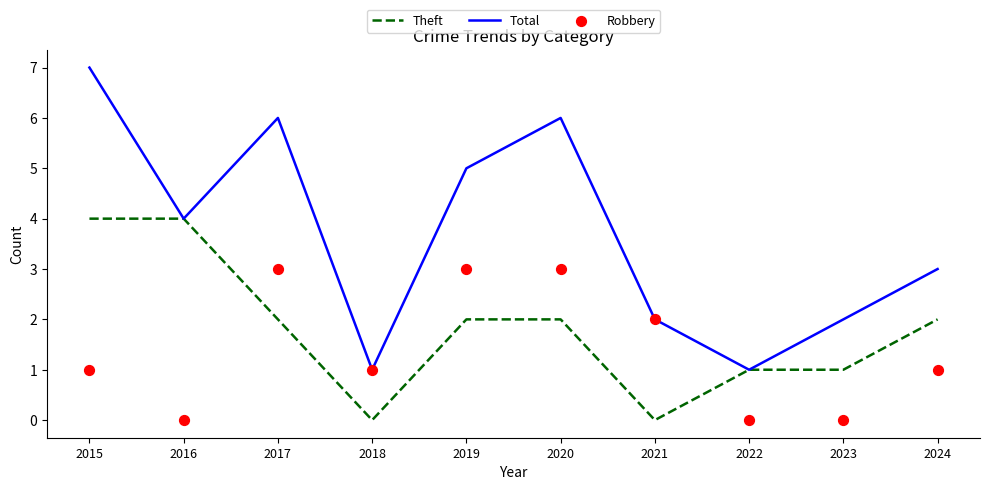

What are all the series names shown in the legend?

Theft, Total, Robbery